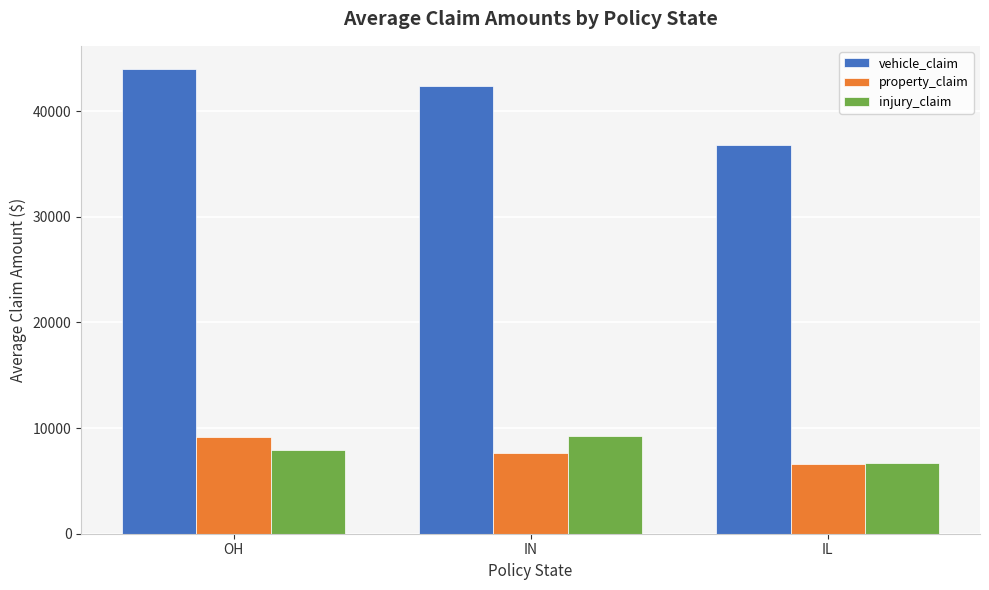

Where does the vehicle_claim series first go above 42410?

OH